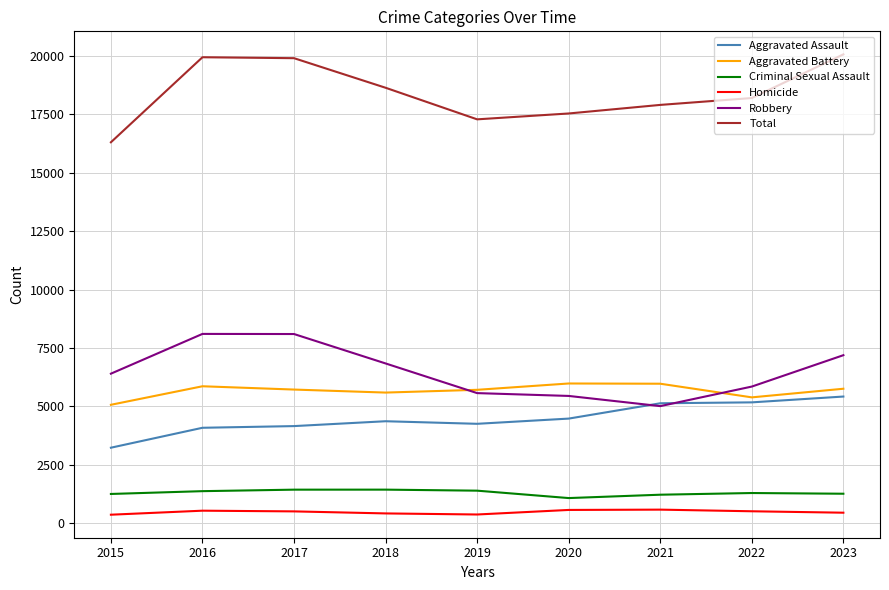

What are all the series names shown in the legend?

Aggravated Assault, Aggravated Battery, Criminal Sexual Assault, Homicide, Robbery, Total